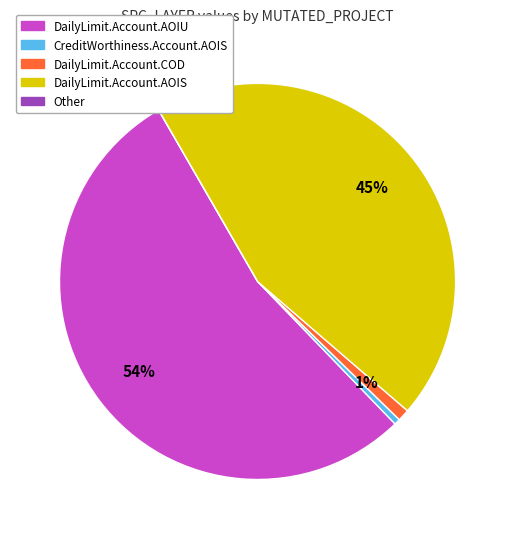

To the nearest percent, what is the average slice percentage?

20%